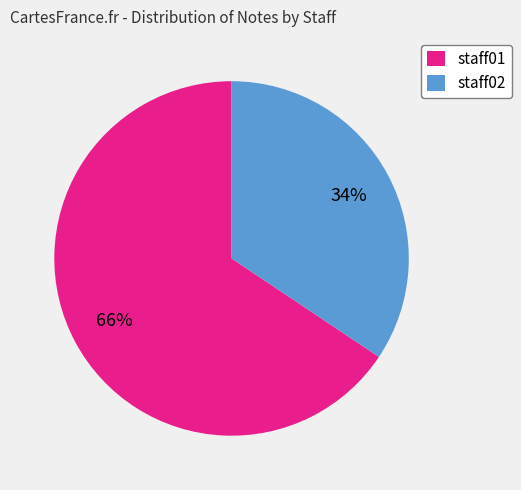

Is the sum of staff01 and staff02 greater than half?

Yes